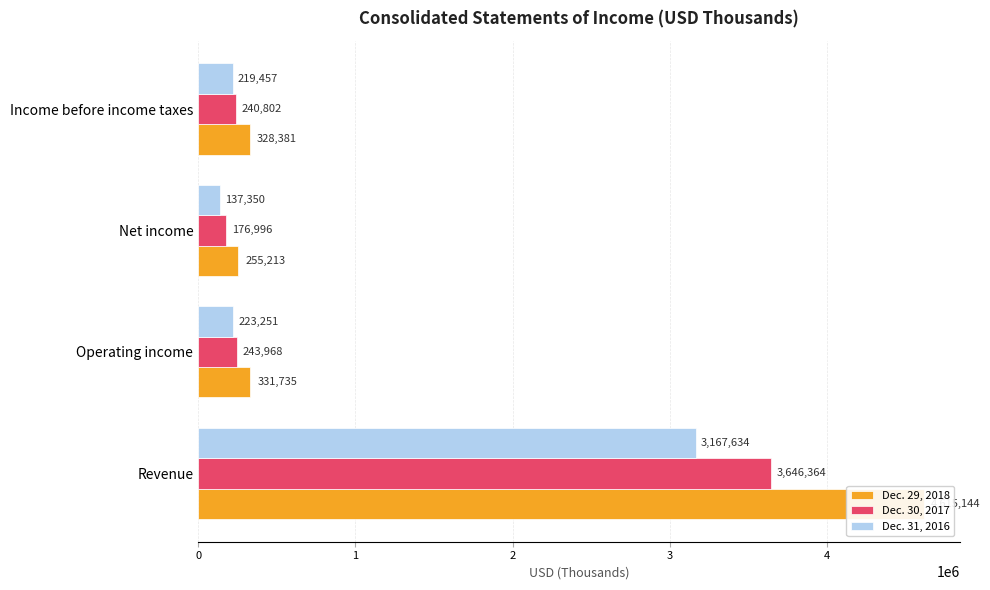

What is the value of the Dec. 30, 2017 bar at the 4th from the left?

240802